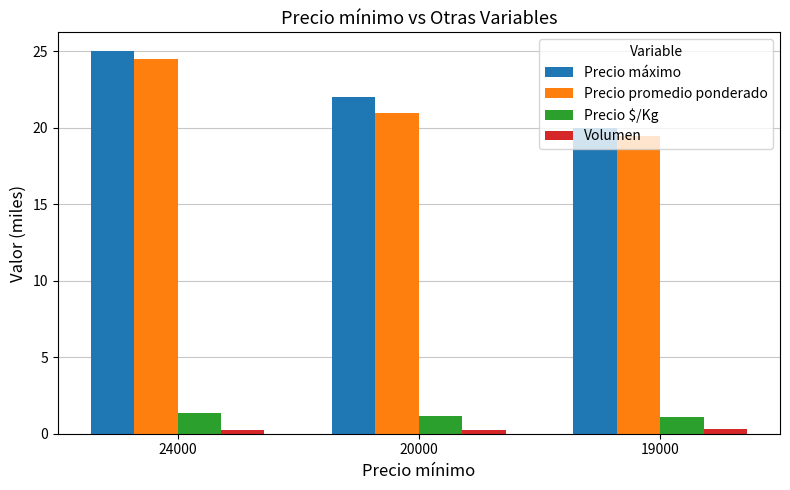

What is the value of the Precio máximo bar at the 2nd from the left?

22.0